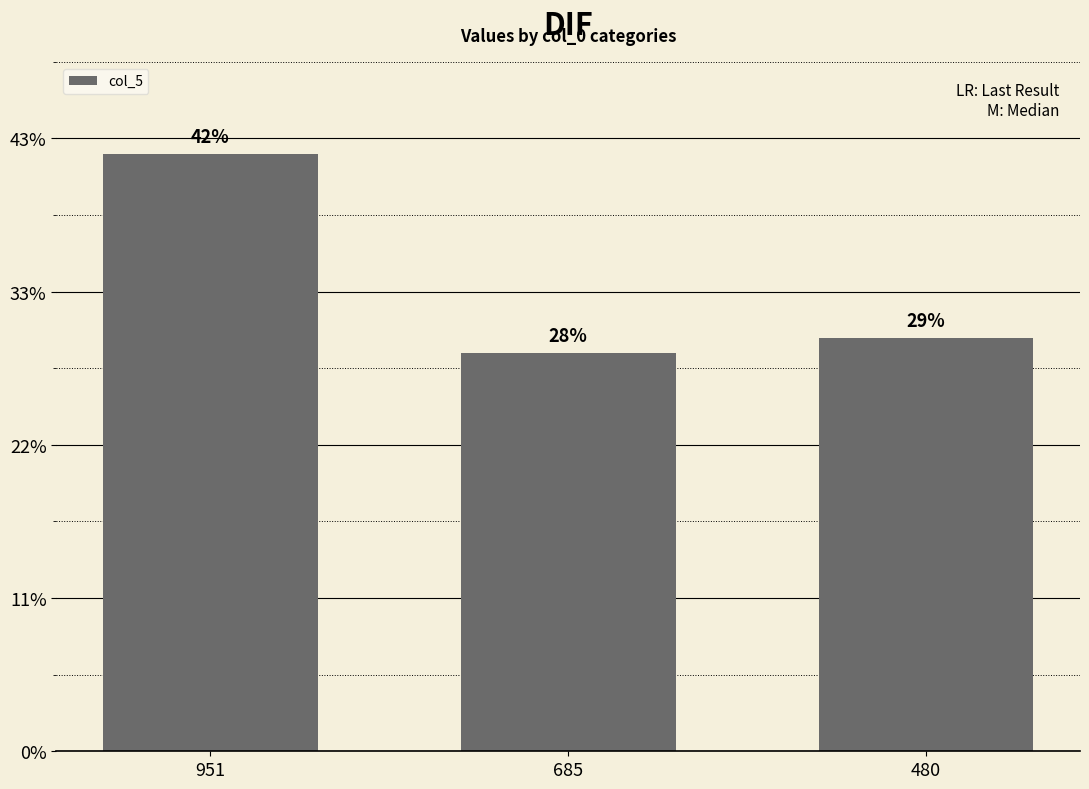

Rank the categories by value from highest to lowest.

951, 480, 685